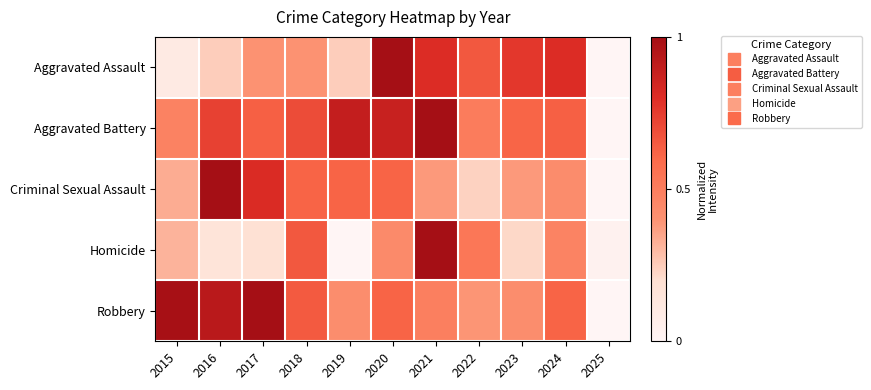

Reading right to left, list all the values displayed in this chart.

Aggravated Assault: 2025=0.0	2024=0.8	2023=0.8	2022=0.7	2021=0.8	2020=1.0	2019=0.2	2018=0.4	2017=0.4	2016=0.2	2015=0.1
Aggravated Battery: 2025=0.0	2024=0.6	2023=0.6	2022=0.5	2021=1.0	2020=0.9	2019=0.9	2018=0.7	2017=0.6	2016=0.7	2015=0.5
Criminal Sexual Assault: 2025=0.0	2024=0.4	2023=0.4	2022=0.2	2021=0.4	2020=0.6	2019=0.6	2018=0.6	2017=0.8	2016=1.0	2015=0.3
Homicide: 2025=0.0	2024=0.5	2023=0.2	2022=0.5	2021=1.0	2020=0.4	2019=0.0	2018=0.7	2017=0.2	2016=0.2	2015=0.3
Robbery: 2025=0.0	2024=0.6	2023=0.4	2022=0.4	2021=0.5	2020=0.6	2019=0.4	2018=0.6	2017=1.0	2016=0.9	2015=1.0